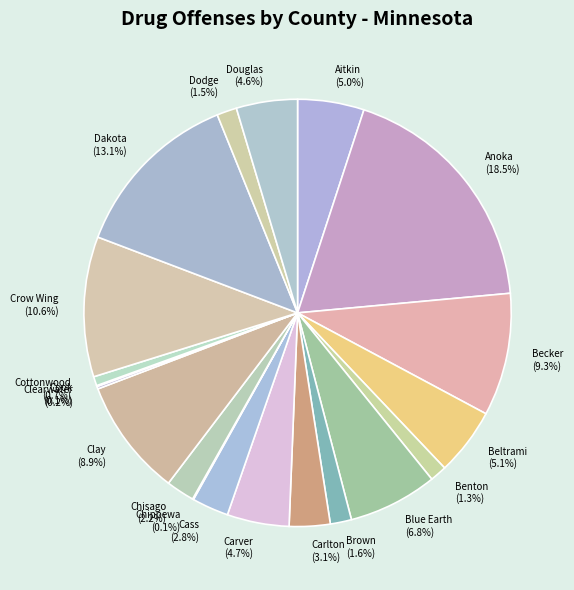

To the nearest percent, what percentage of the pie is Douglas?

5%